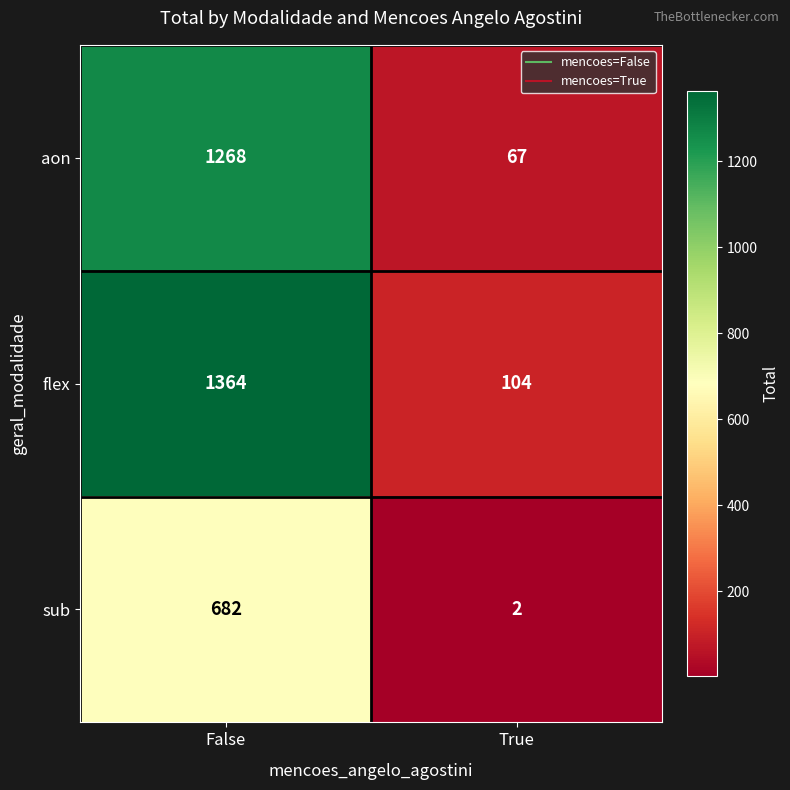

Reading left to right, extract all data points from this chart.

aon: False=1268	True=67
flex: False=1364	True=104
sub: False=682	True=2